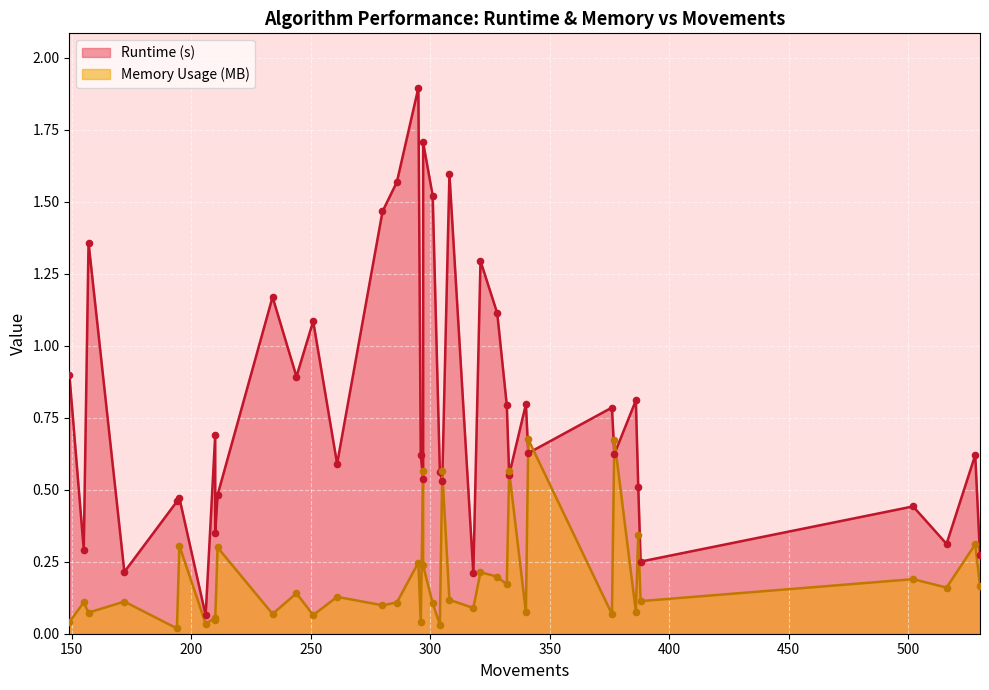

At which category is the sum across all series the highest?

295